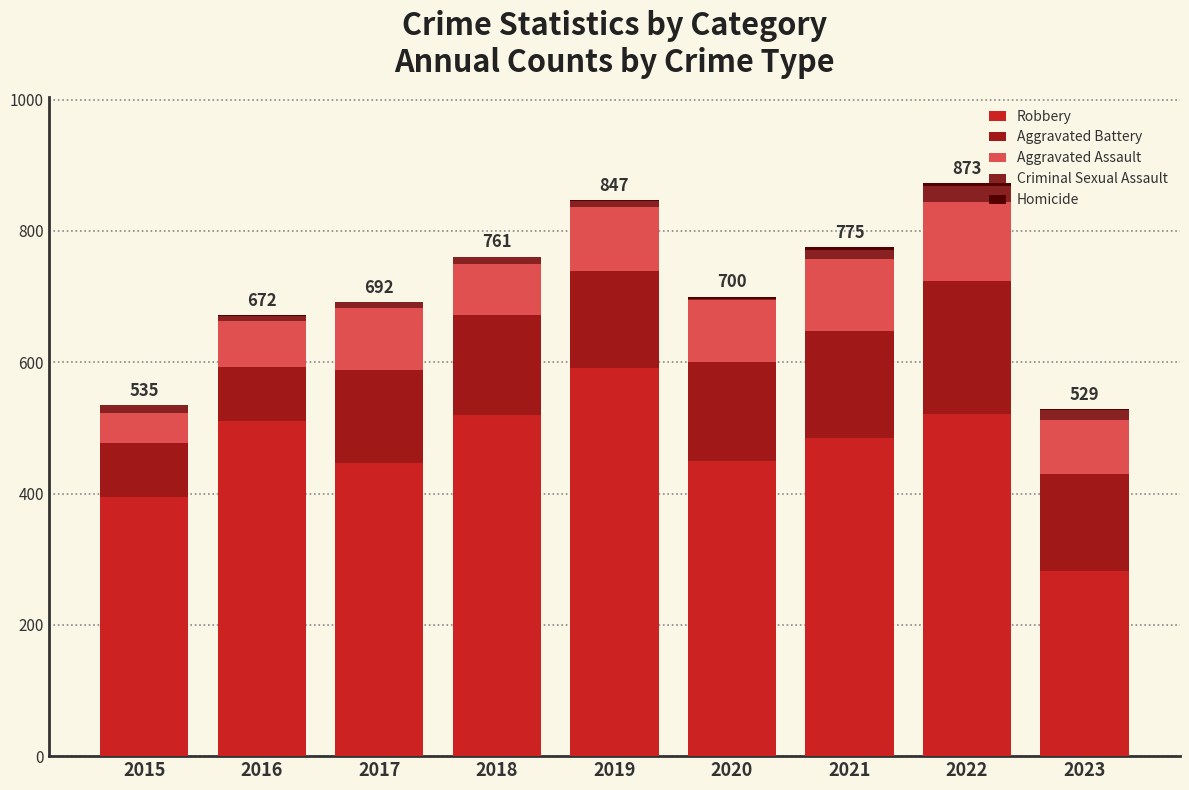

How many series are shown in this chart?

5